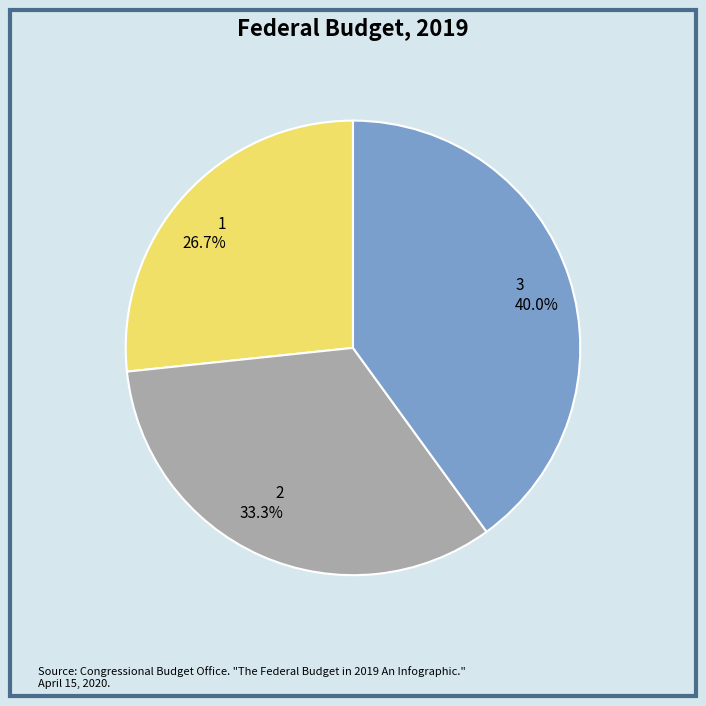

What is the smallest slice in the pie chart?

1